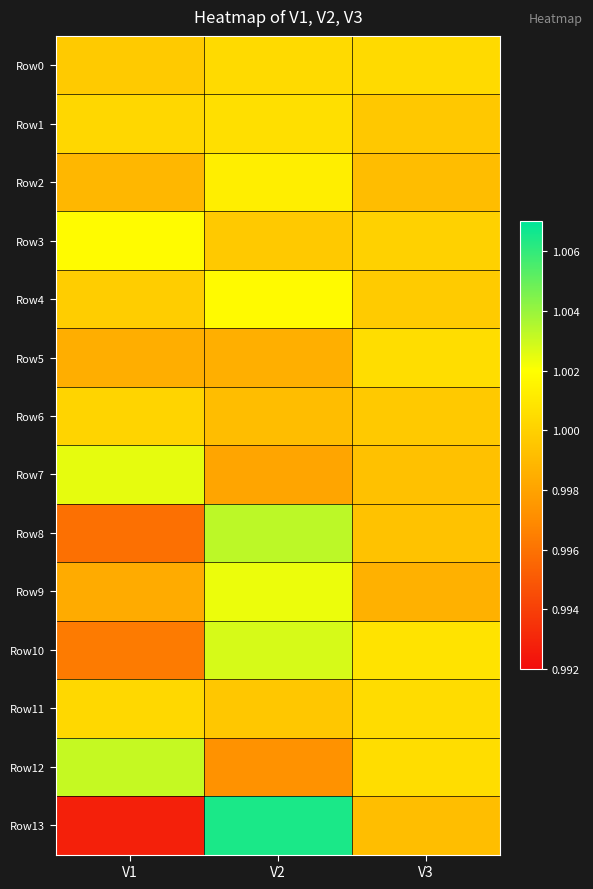

At how many categories does at least one series exceed 1?

3